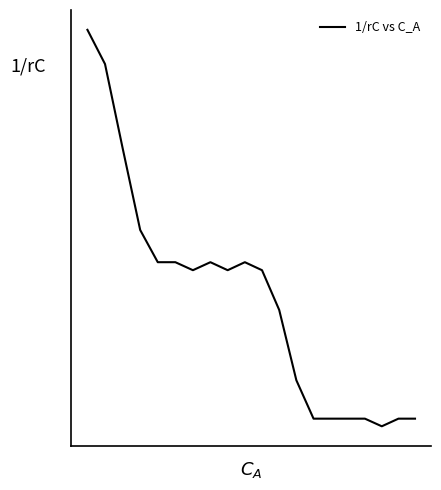

Does the chart display data point markers on the line(s)?

No